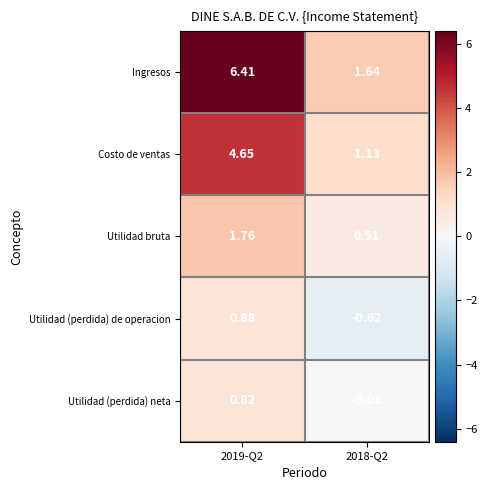

Rank the series at 2019-Q2 from lowest to highest value.

Utilidad (perdida) neta, Utilidad (perdida) de operacion, Utilidad bruta, Costo de ventas, Ingresos